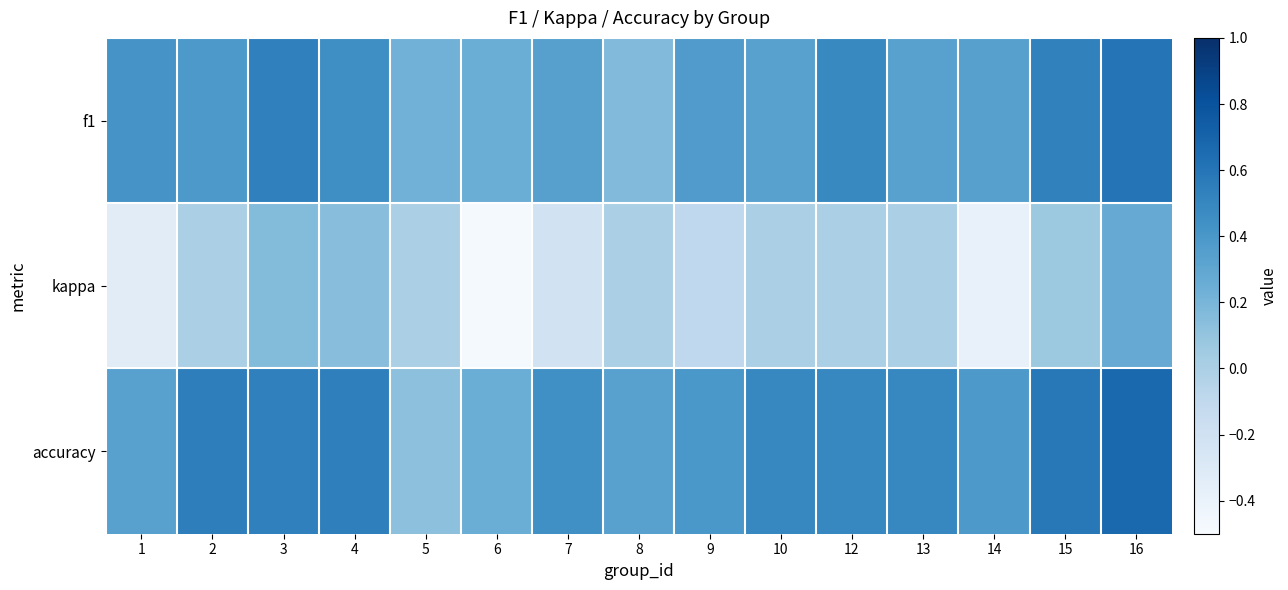

At which category does the chart reach its peak across all series?

16